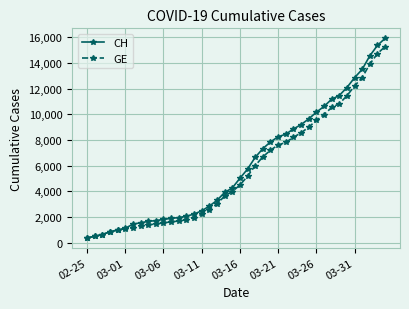

What is the minimum value shown in the chart?

375